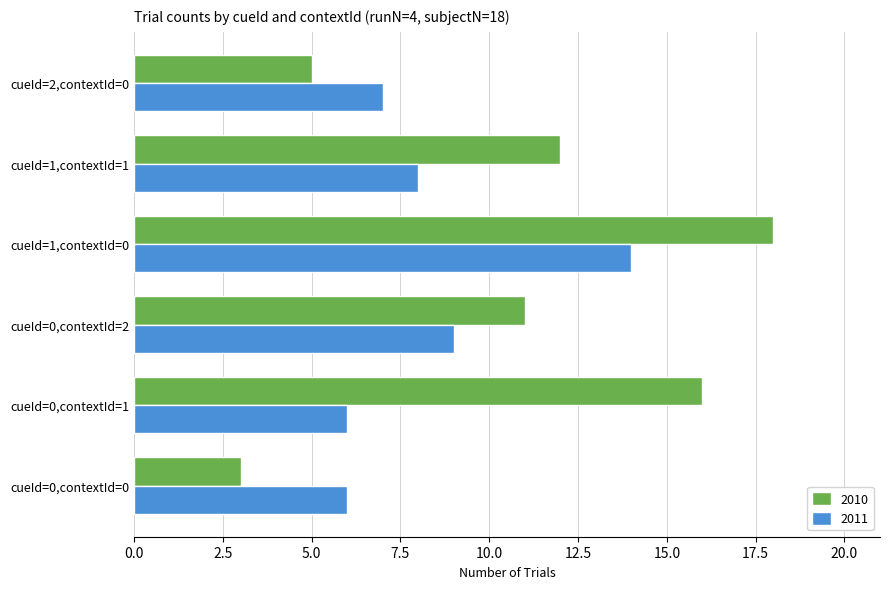

Rank the series by their maximum value, from lowest to highest.

2011, 2010